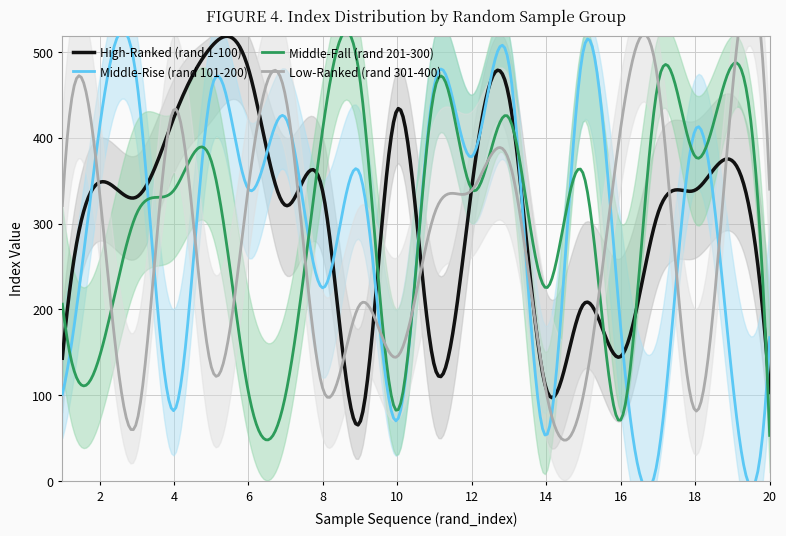

What is the minimum value for Middle-Fall (rand 201-300)?

47.8